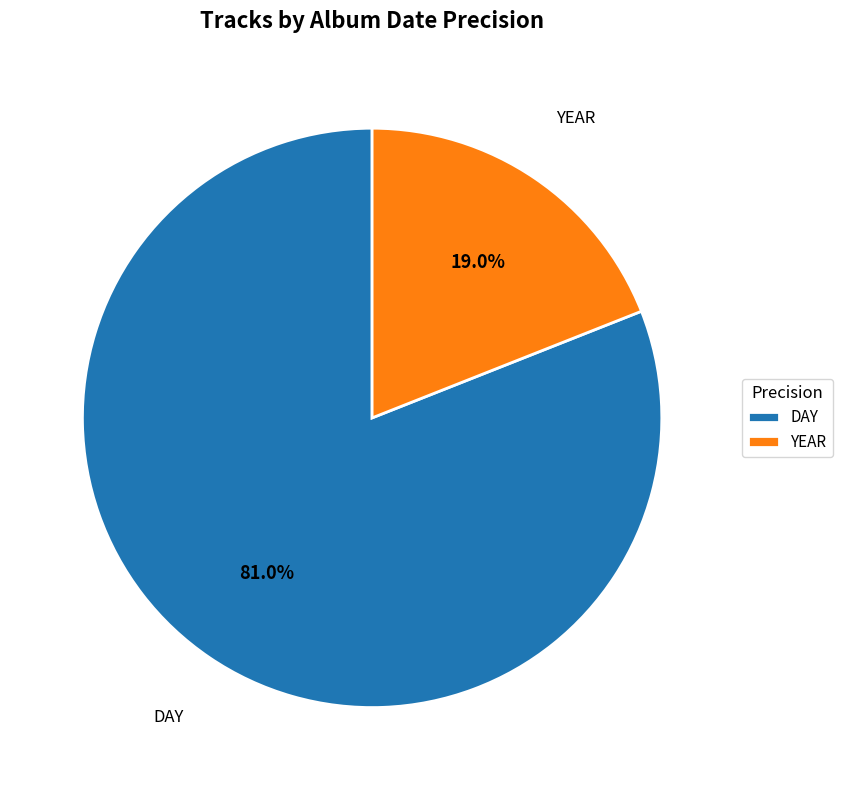

To the nearest percent, what is the average slice percentage?

50%